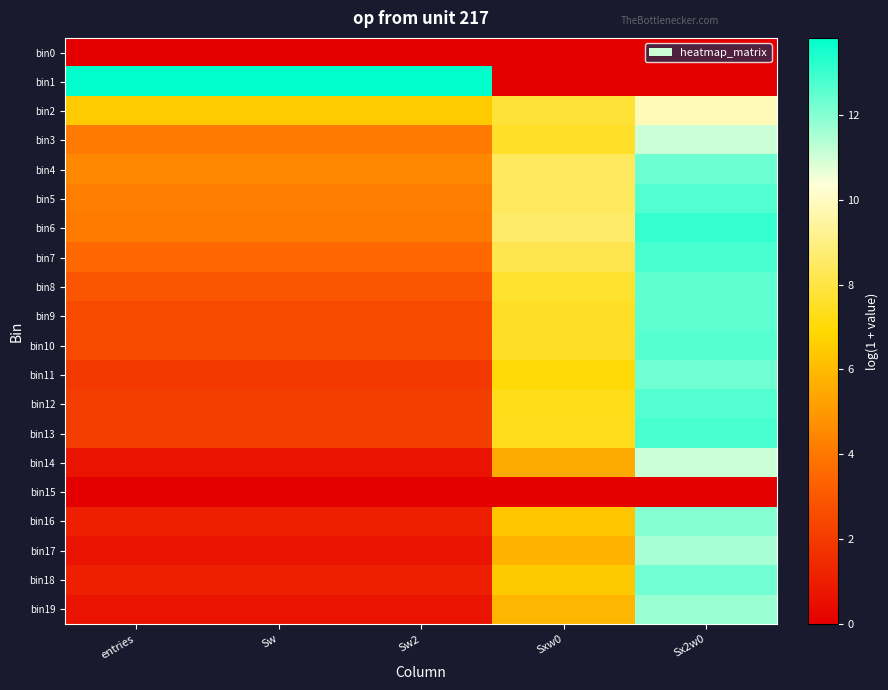

Reading left to right, transcribe all the data shown in this chart.

bin0: entries=0.0	Sw=0.0	Sw2=0.0	Sxw0=0.0	Sx2w0=0.0
bin1: entries=13.8	Sw=13.8	Sw2=13.8	Sxw0=0.0	Sx2w0=0.0
bin2: entries=6.5	Sw=6.5	Sw2=6.5	Sxw0=7.8	Sx2w0=9.8
bin3: entries=4.1	Sw=4.1	Sw2=4.1	Sxw0=7.5	Sx2w0=11.1
bin4: entries=4.5	Sw=4.5	Sw2=4.5	Sxw0=8.4	Sx2w0=12.3
bin5: entries=4.2	Sw=4.2	Sw2=4.2	Sxw0=8.4	Sx2w0=12.7
bin6: entries=4.1	Sw=4.1	Sw2=4.1	Sxw0=8.6	Sx2w0=13.1
bin7: entries=3.5	Sw=3.5	Sw2=3.5	Sxw0=8.1	Sx2w0=12.8
bin8: entries=2.9	Sw=2.9	Sw2=2.9	Sxw0=7.7	Sx2w0=12.5
bin9: entries=2.6	Sw=2.6	Sw2=2.6	Sxw0=7.5	Sx2w0=12.5
bin10: entries=2.5	Sw=2.5	Sw2=2.5	Sxw0=7.5	Sx2w0=12.6
bin11: entries=1.9	Sw=1.9	Sw2=1.9	Sxw0=7.0	Sx2w0=12.3
bin12: entries=2.1	Sw=2.1	Sw2=2.1	Sxw0=7.3	Sx2w0=12.7
bin13: entries=2.1	Sw=2.1	Sw2=2.1	Sxw0=7.4	Sx2w0=12.8
bin14: entries=0.7	Sw=0.7	Sw2=0.7	Sxw0=5.5	Sx2w0=11.0
bin15: entries=0.0	Sw=0.0	Sw2=0.0	Sxw0=0.0	Sx2w0=0.0
bin16: entries=1.1	Sw=1.1	Sw2=1.1	Sxw0=6.4	Sx2w0=12.0
bin17: entries=0.7	Sw=0.7	Sw2=0.7	Sxw0=5.8	Sx2w0=11.5
bin18: entries=1.1	Sw=1.1	Sw2=1.1	Sxw0=6.5	Sx2w0=12.3
bin19: entries=0.7	Sw=0.7	Sw2=0.7	Sxw0=5.9	Sx2w0=11.7